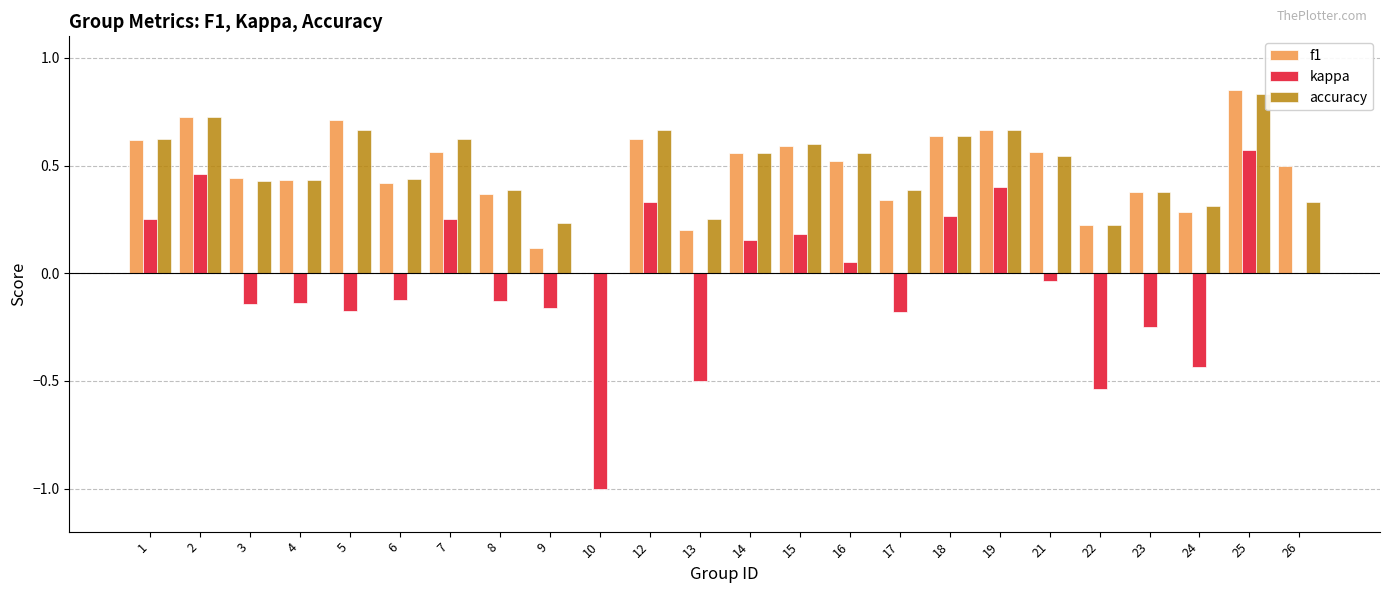

What is the sum of all f1 values?

11.3